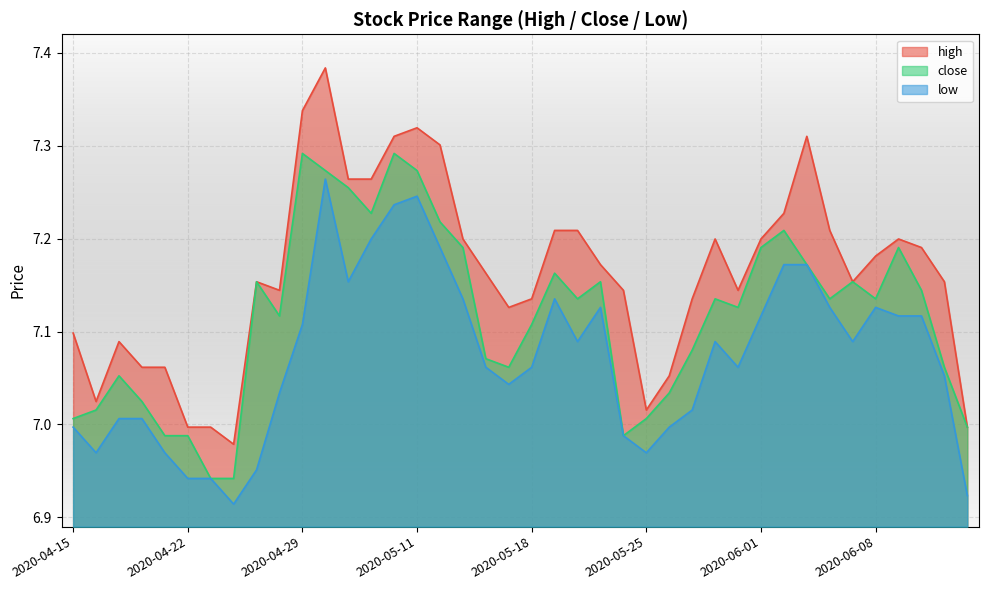

Reading right to left, transcribe all the data shown in this chart.

high: 2020-06-12=7.0	2020-06-11=7.2	2020-06-10=7.2	2020-06-09=7.2	2020-06-08=7.2	2020-06-05=7.2	2020-06-04=7.2	2020-06-03=7.3	2020-06-02=7.2	2020-06-01=7.2	2020-05-29=7.1	2020-05-28=7.2	2020-05-27=7.1	2020-05-26=7.1	2020-05-25=7.0	2020-05-22=7.1	2020-05-21=7.2	2020-05-20=7.2	2020-05-19=7.2	2020-05-18=7.1	2020-05-15=7.1	2020-05-14=7.2	2020-05-13=7.2	2020-05-12=7.3	2020-05-11=7.3	2020-05-08=7.3	2020-05-07=7.3	2020-05-06=7.3	2020-04-30=7.4	2020-04-29=7.3	2020-04-28=7.1	2020-04-27=7.2	2020-04-24=7.0	2020-04-23=7.0	2020-04-22=7.0	2020-04-21=7.1	2020-04-20=7.1	2020-04-17=7.1	2020-04-16=7.0	2020-04-15=7.1
close: 2020-06-12=7.0	2020-06-11=7.1	2020-06-10=7.1	2020-06-09=7.2	2020-06-08=7.1	2020-06-05=7.2	2020-06-04=7.1	2020-06-03=7.2	2020-06-02=7.2	2020-06-01=7.2	2020-05-29=7.1	2020-05-28=7.1	2020-05-27=7.1	2020-05-26=7.0	2020-05-25=7.0	2020-05-22=7.0	2020-05-21=7.2	2020-05-20=7.1	2020-05-19=7.2	2020-05-18=7.1	2020-05-15=7.1	2020-05-14=7.1	2020-05-13=7.2	2020-05-12=7.2	2020-05-11=7.3	2020-05-08=7.3	2020-05-07=7.2	2020-05-06=7.3	2020-04-30=7.3	2020-04-29=7.3	2020-04-28=7.1	2020-04-27=7.2	2020-04-24=6.9	2020-04-23=6.9	2020-04-22=7.0	2020-04-21=7.0	2020-04-20=7.0	2020-04-17=7.1	2020-04-16=7.0	2020-04-15=7.0
low: 2020-06-12=6.9	2020-06-11=7.1	2020-06-10=7.1	2020-06-09=7.1	2020-06-08=7.1	2020-06-05=7.1	2020-06-04=7.1	2020-06-03=7.2	2020-06-02=7.2	2020-06-01=7.1	2020-05-29=7.1	2020-05-28=7.1	2020-05-27=7.0	2020-05-26=7.0	2020-05-25=7.0	2020-05-22=7.0	2020-05-21=7.1	2020-05-20=7.1	2020-05-19=7.1	2020-05-18=7.1	2020-05-15=7.0	2020-05-14=7.1	2020-05-13=7.1	2020-05-12=7.2	2020-05-11=7.2	2020-05-08=7.2	2020-05-07=7.2	2020-05-06=7.2	2020-04-30=7.3	2020-04-29=7.1	2020-04-28=7.0	2020-04-27=7.0	2020-04-24=6.9	2020-04-23=6.9	2020-04-22=6.9	2020-04-21=7.0	2020-04-20=7.0	2020-04-17=7.0	2020-04-16=7.0	2020-04-15=7.0